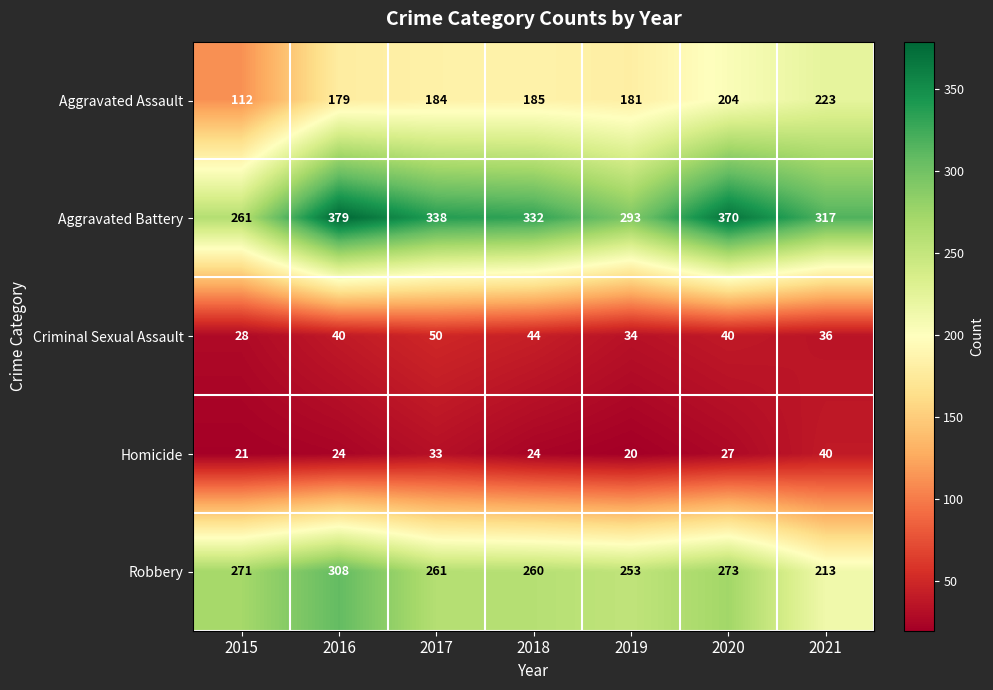

Which series has the largest total across all categories?

Aggravated Battery